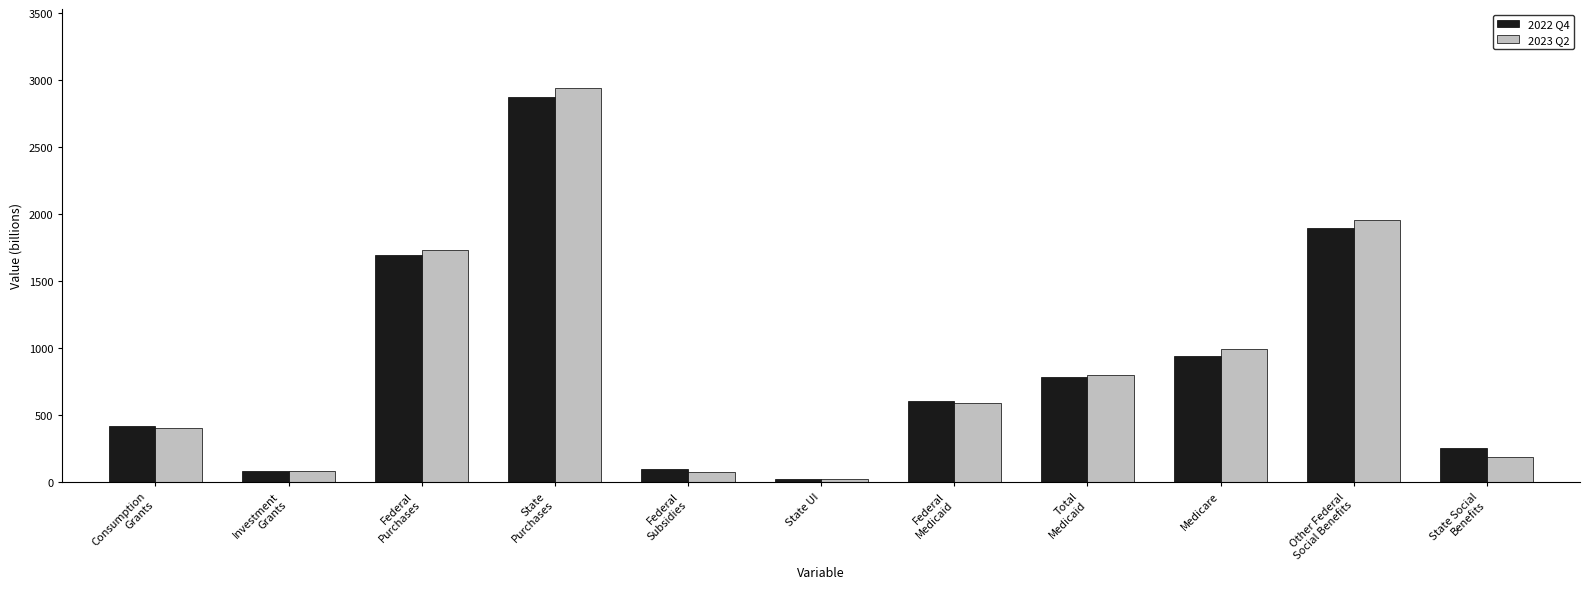

What is the spread (max minus min) of values at Other Federal
Social Benefits?

57.6